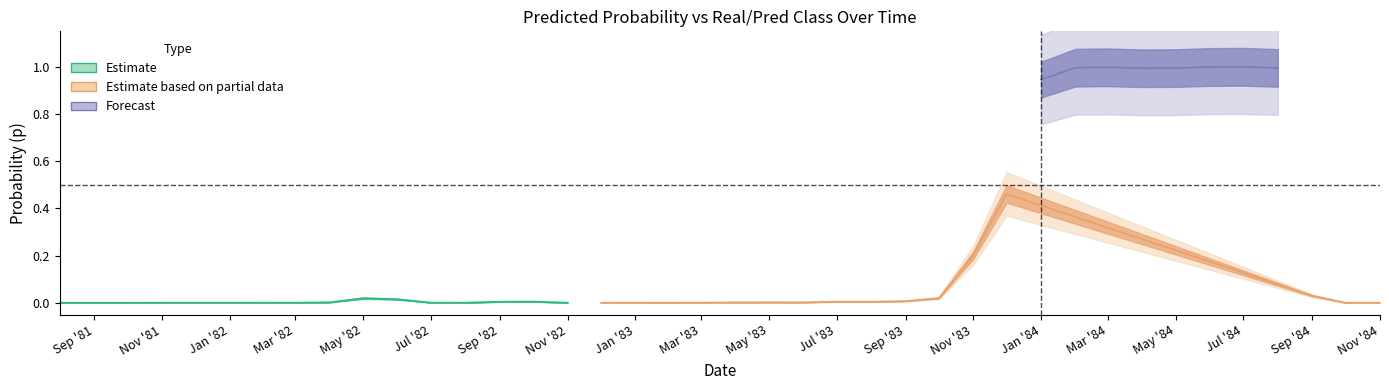

True or false: p has more than 1 points higher than both neighbors.

True